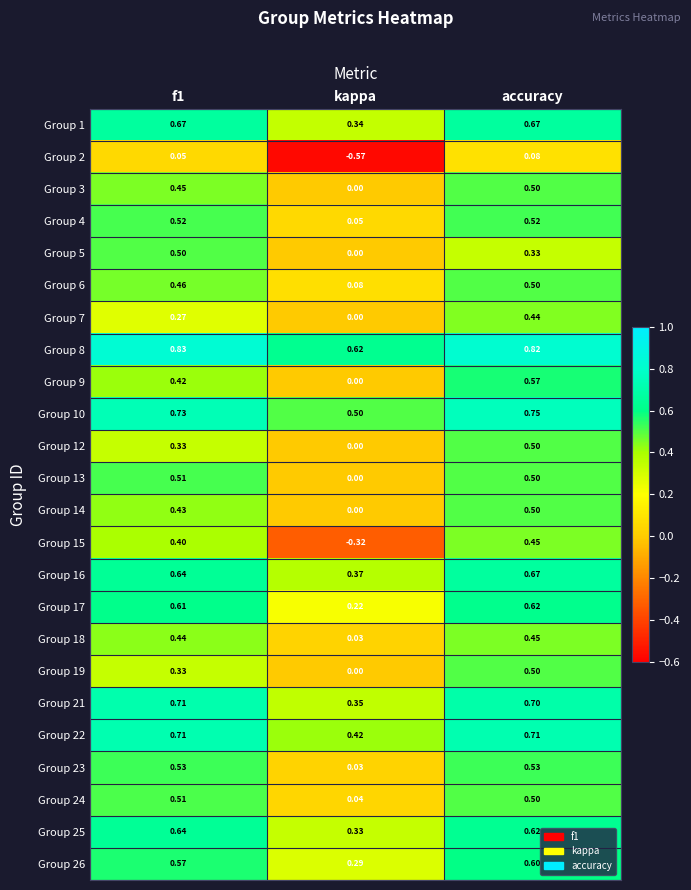

Where is Group 3 nearest to the value 0?

kappa